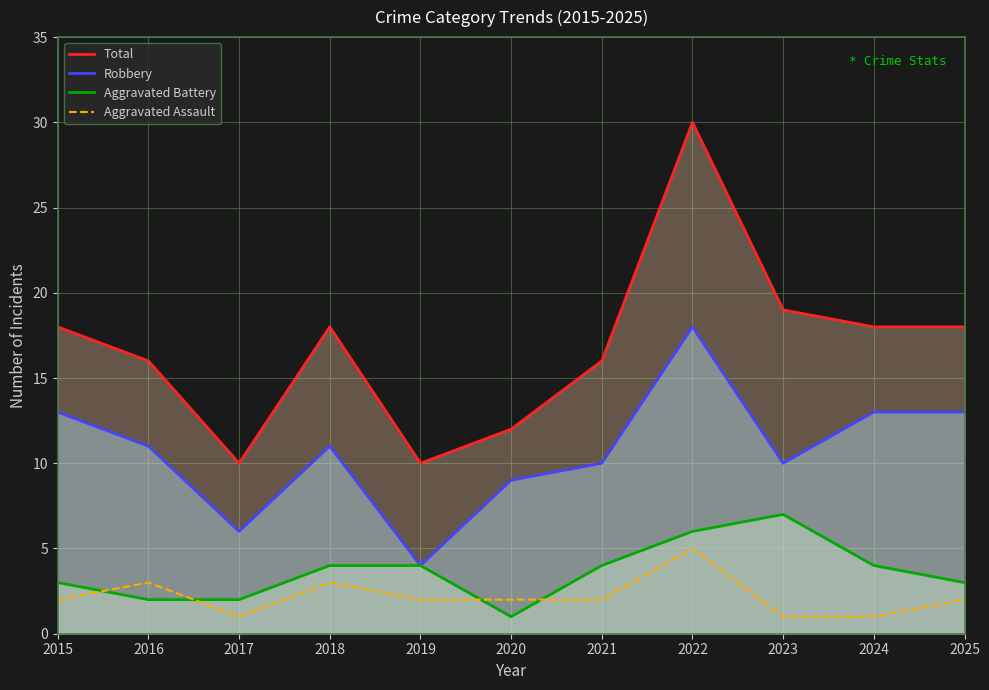

What is the value of the Aggravated Battery point at the 2nd from the left?

2